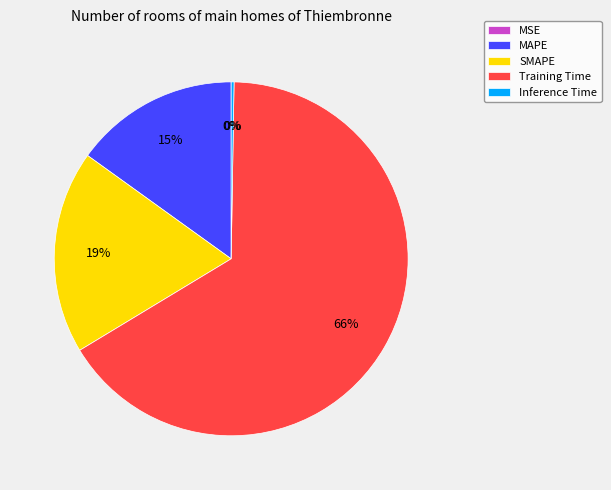

Which category has the biggest portion of the pie?

Training Time